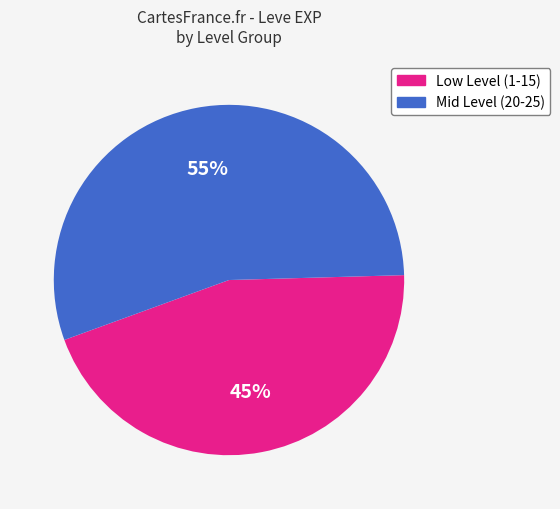

To the nearest percent, what percentage of the pie is Low Level (1-15)?

45%